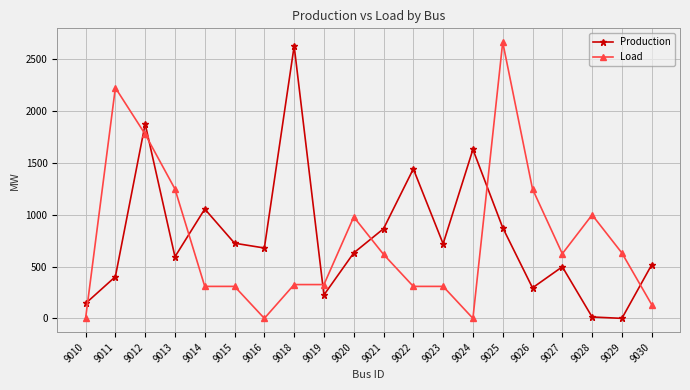

True or false: Production has more than 1 points higher than both neighbors.

True